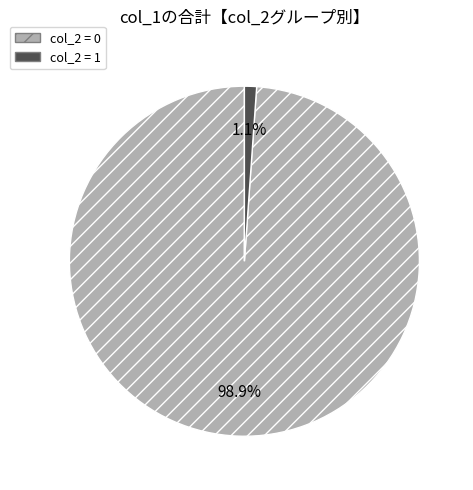

Rank the categories by value from lowest to highest.

col_2 = 1, col_2 = 0